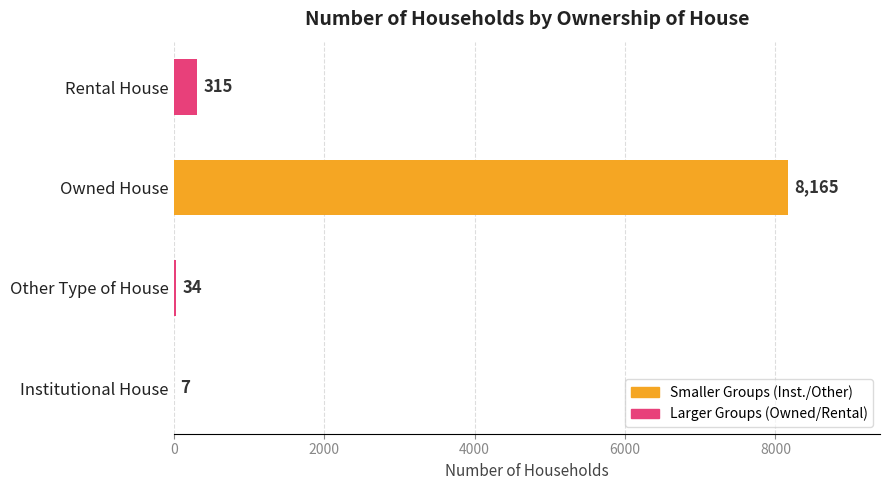

Which has a higher value, Owned House or Other Type of House?

Owned House